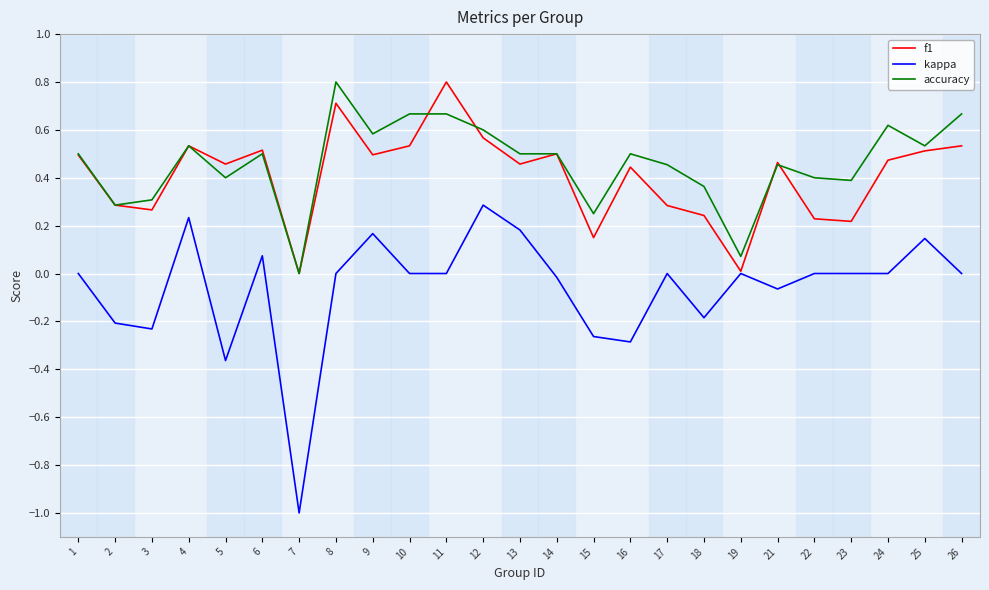

At 9, list the series in order from smallest to largest.

kappa, f1, accuracy